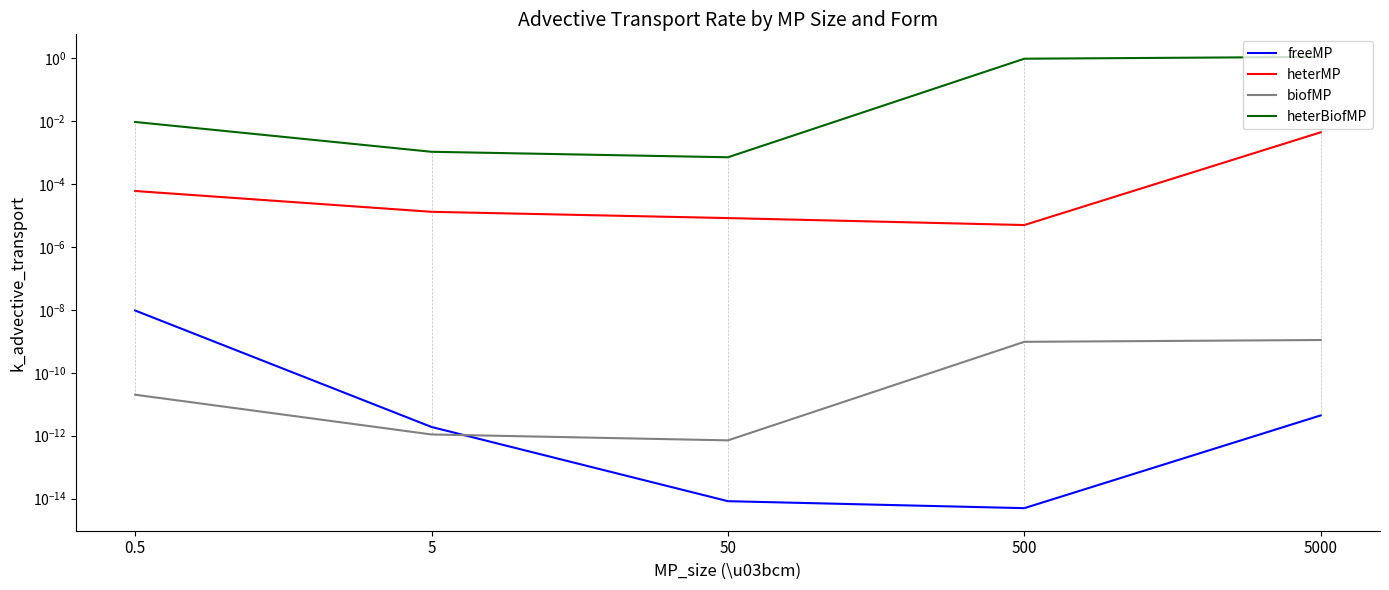

True or false: freeMP has more than 2 interior local peaks.

False